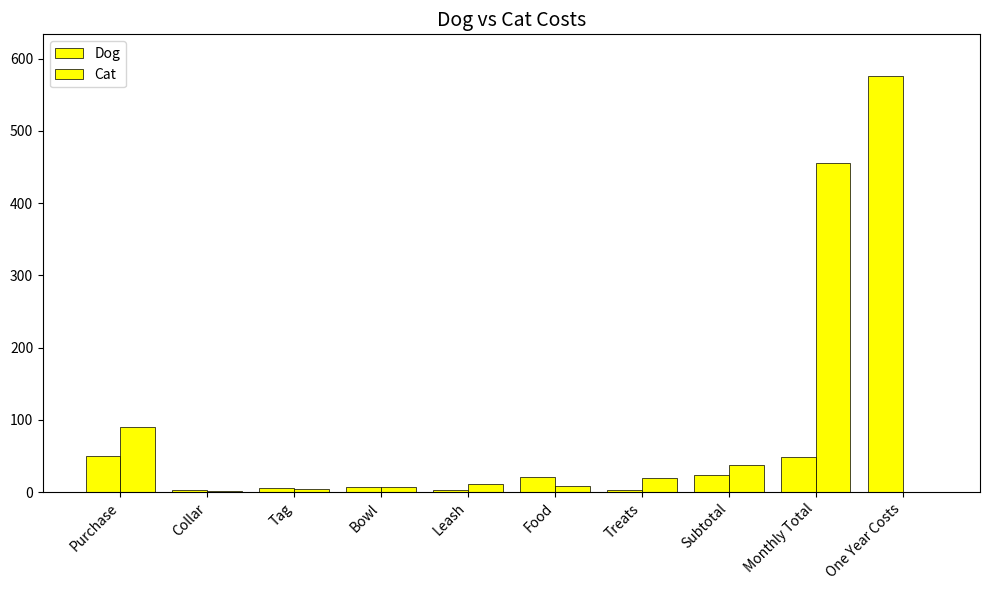

What is the approximate value of Cat at Tag?

4.5